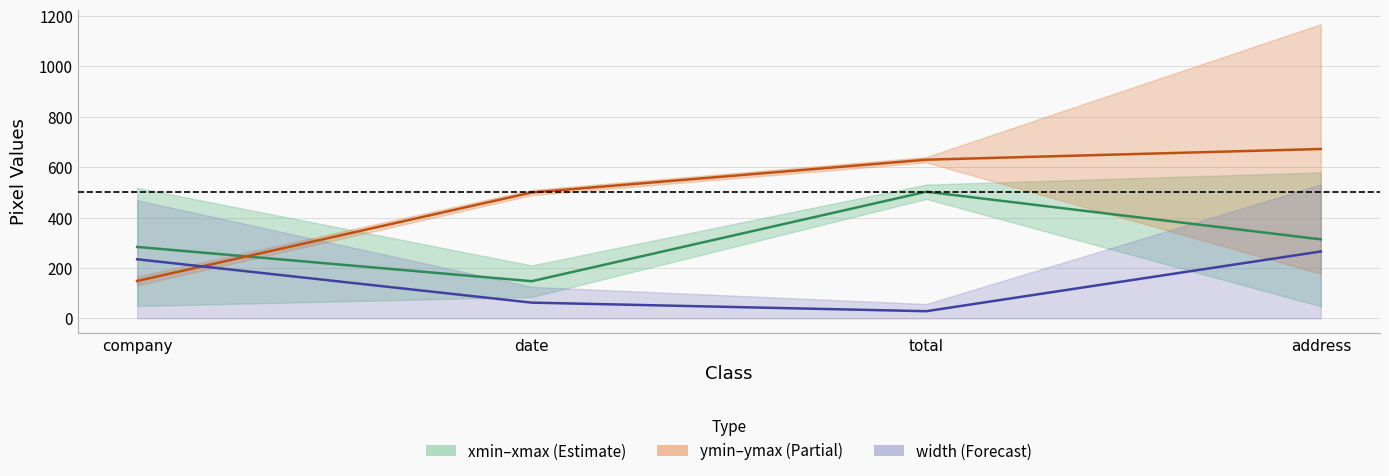

At company, list the series in order from smallest to largest.

ymin–ymax mid, width mid, xmin–xmax mid